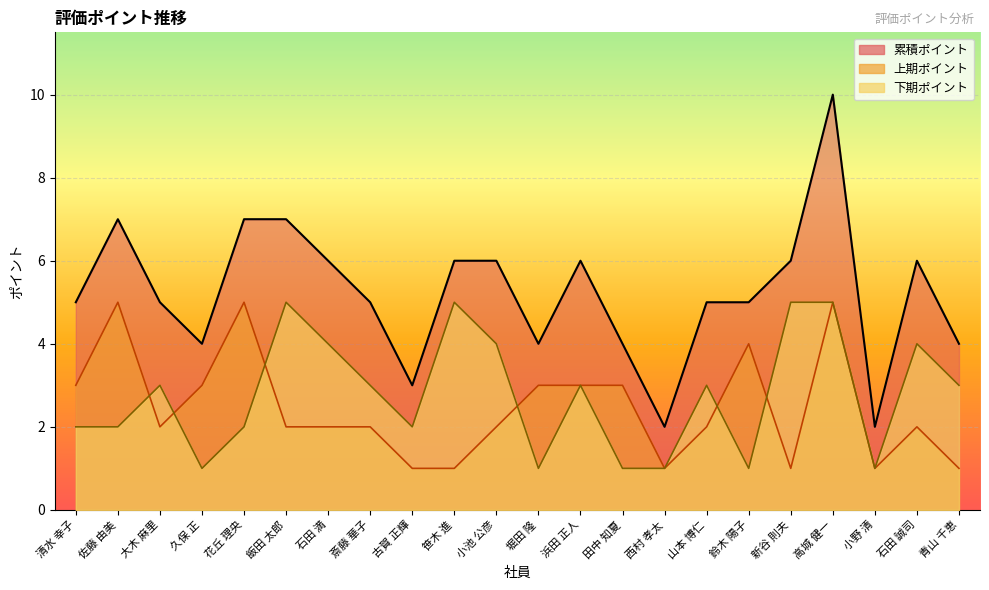

What is the difference between the second highest and minimum values in the 上期ポイント series?

4